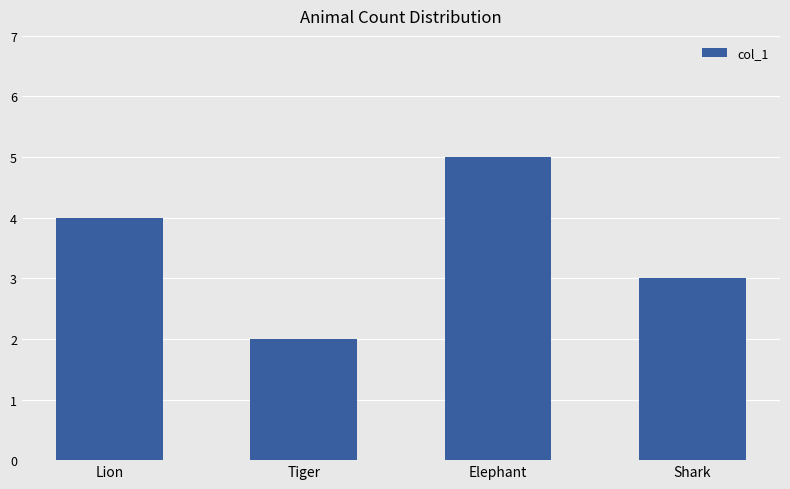

Read the value at Lion.

4